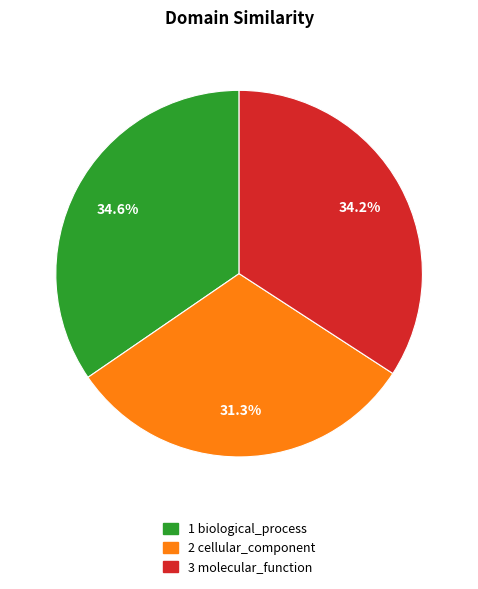

Is there any slice that represents more than half of the pie?

No